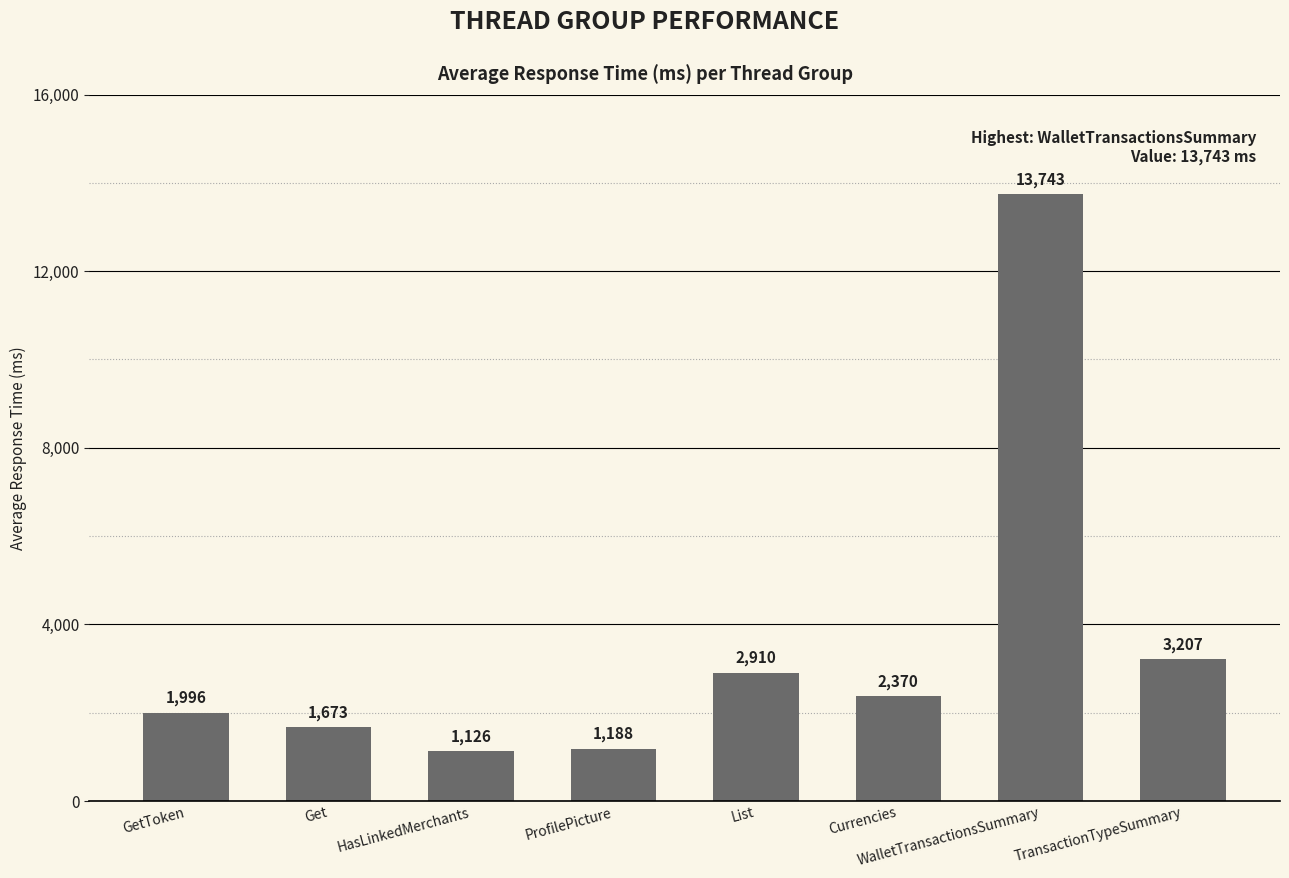

At which label is the value closest to 7434?

TransactionTypeSummary